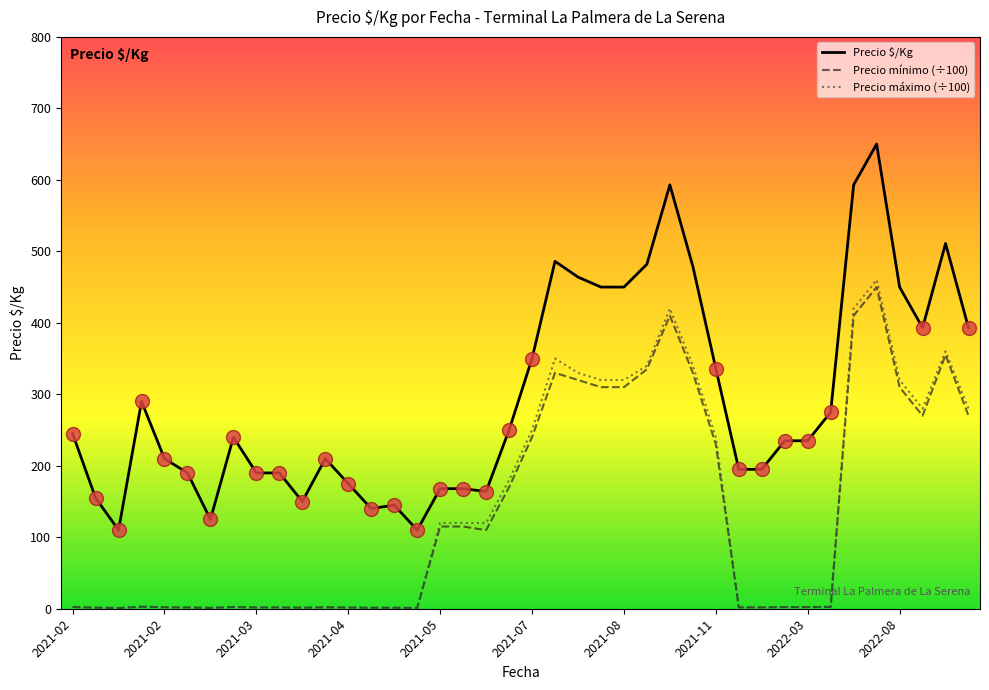

True or false: Precio $/Kg and Precio mínimo (÷100) intersect in this chart.

False